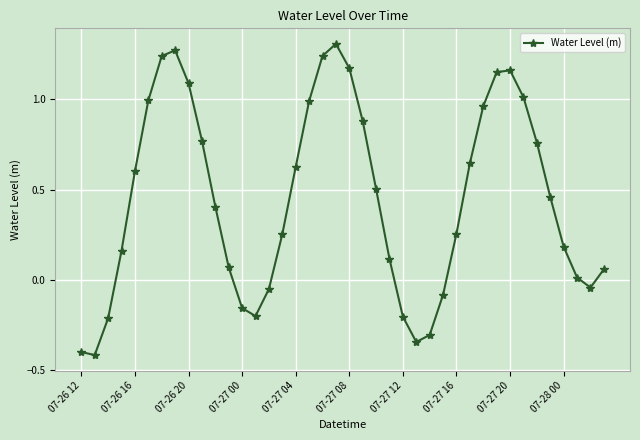

True or false: there are more than 2 points higher than both neighbors.

True